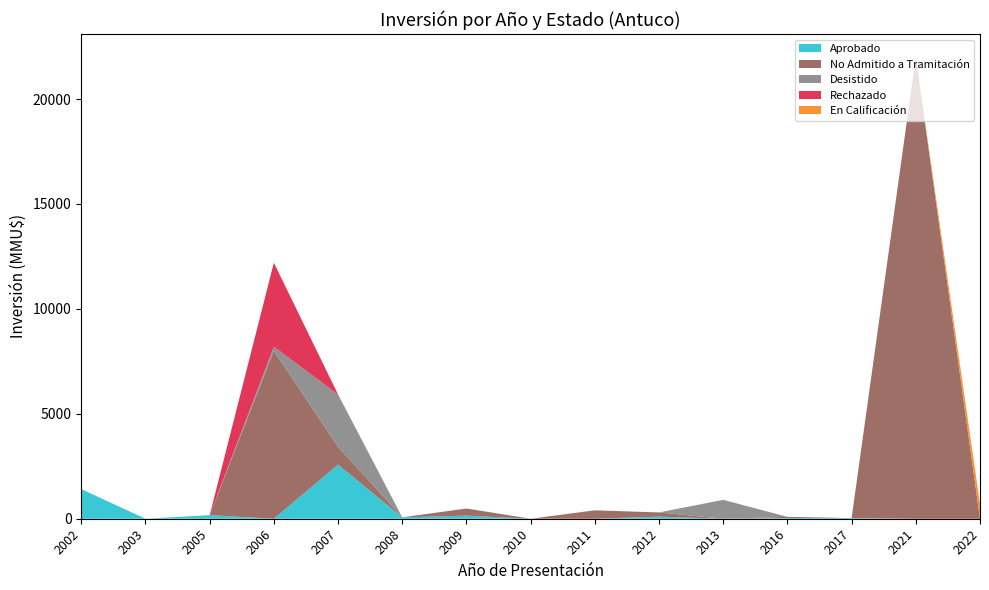

Reading left to right, what are all the values shown in this chart?

Aprobado: 1412	0	170	0	2581	67	146	0	0	100	0	30	30	0	0
No Admitido a Tramitación: 0	0	0	8000	841	0	341	0	400	200	0	60	0	22000	0
Desistido: 0	0	0	200	2500	0	0	0	0	0	900	0	0	0	0
Rechazado: 0	0	0	4000	0	0	0	0	0	0	0	0	0	0	0
En Calificación: 0	0	0	0	0	0	0	0	0	0	0	0	0	0	700